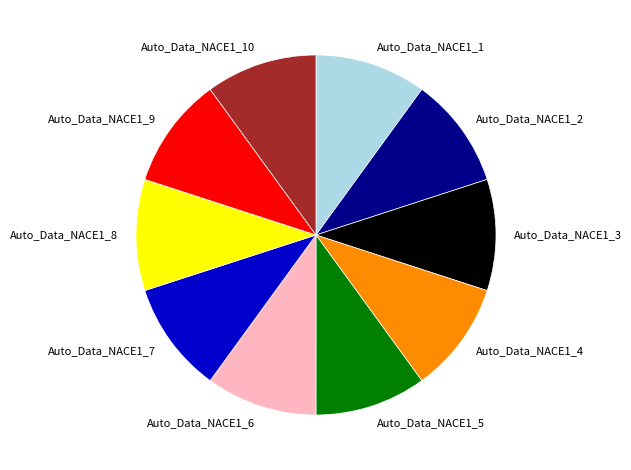

What is the ratio of the value at Auto_Data_NACE1_2 to the value at Auto_Data_NACE1_6?

1.0